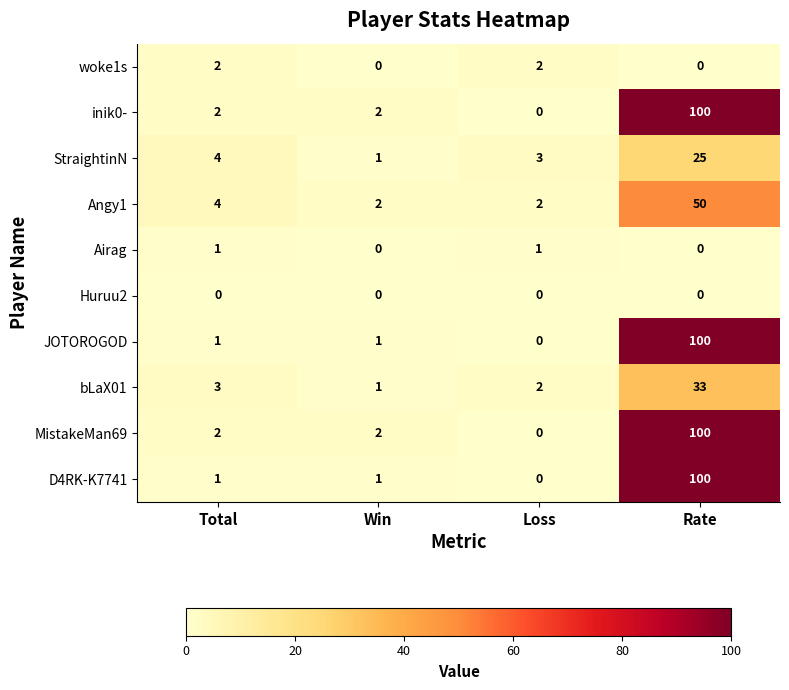

Where is StraightinN nearest to the value 13?

Total